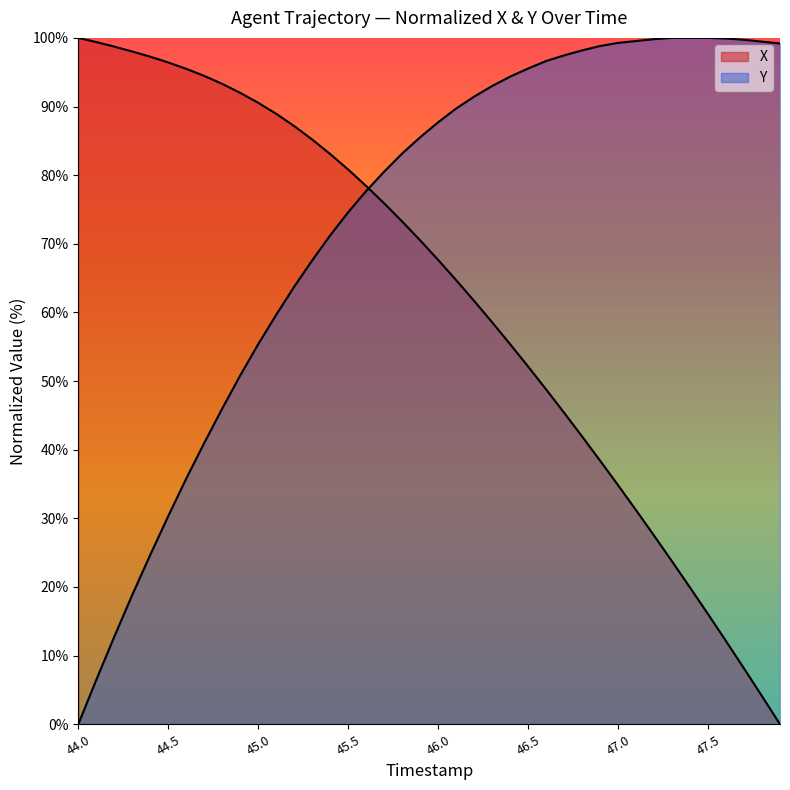

What value does the Y series have at 44.1?

6.5